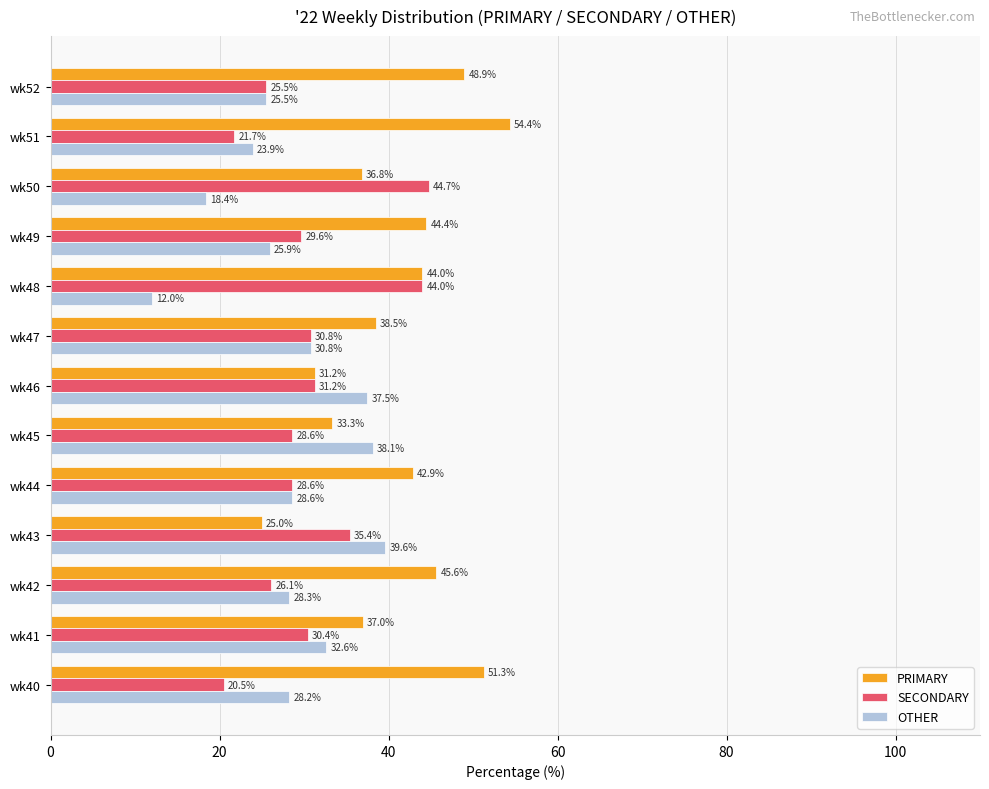

What is the maximum value shown in the chart?

54.4